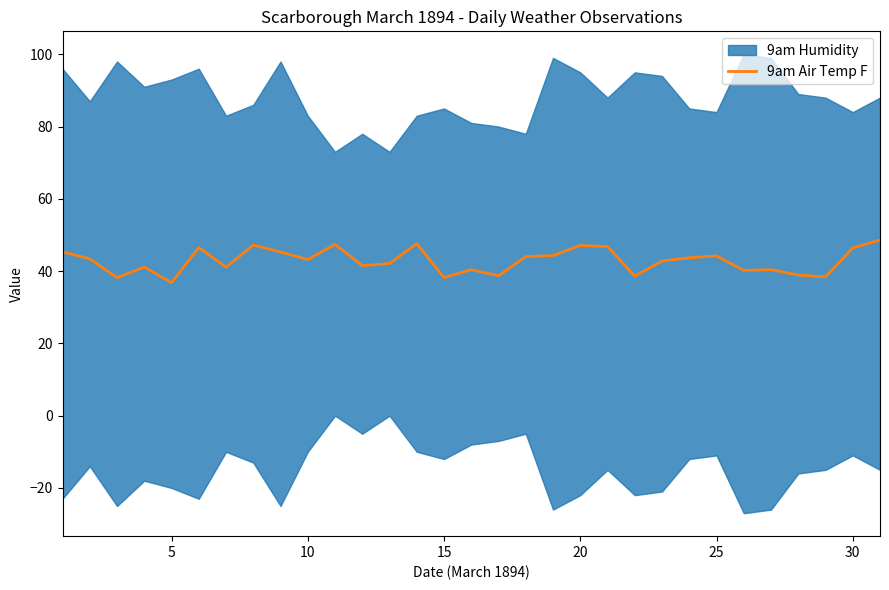

What is the lowest value of the 9am Air Temp F series?

36.8